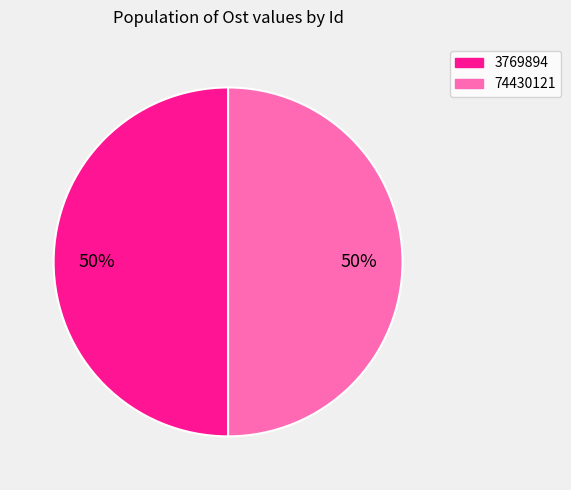

Approximately how many times larger is the value at 3769894 compared to 74430121?

1.0